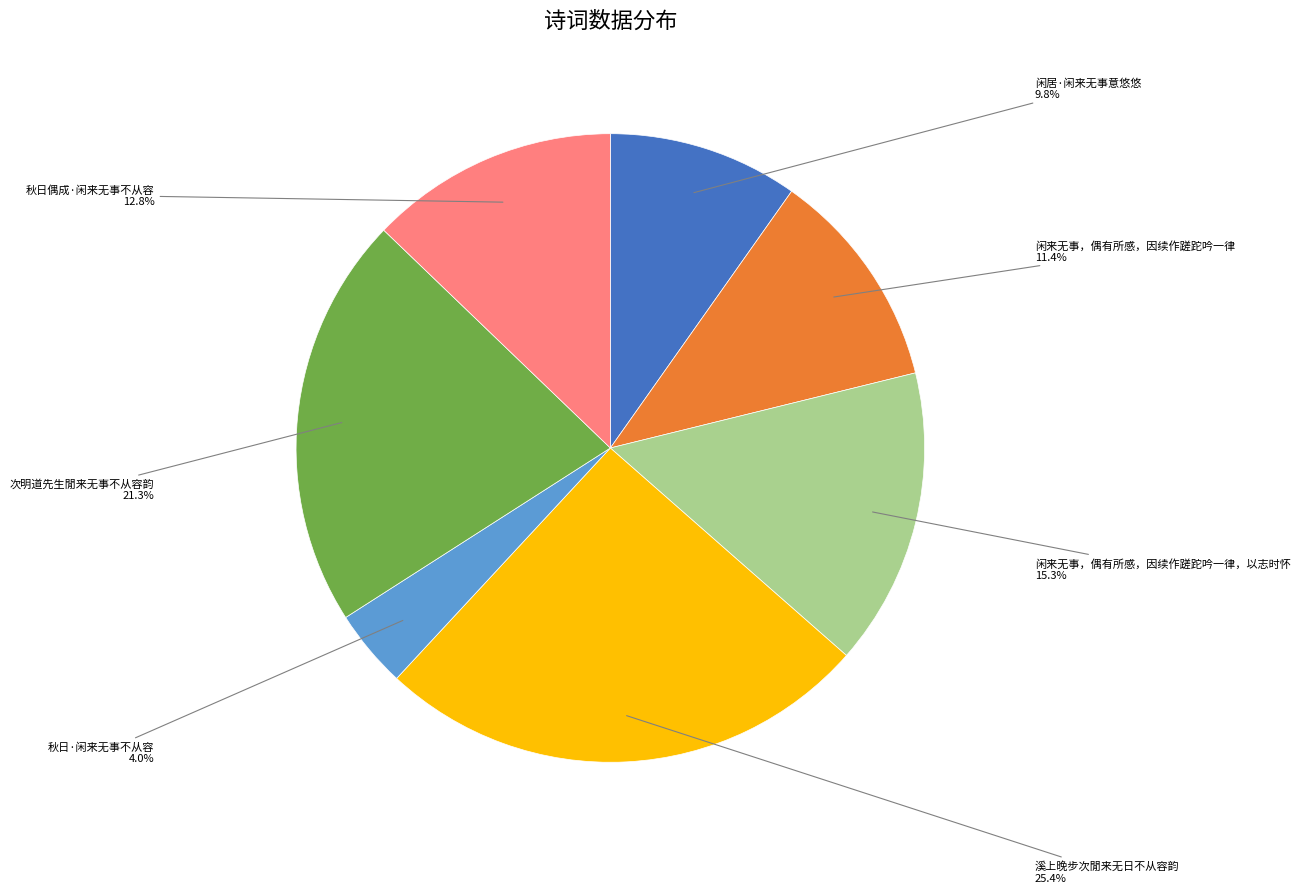

The 闲居·闲来无事意悠悠 slice represents 23% of the pie. True or false?

False